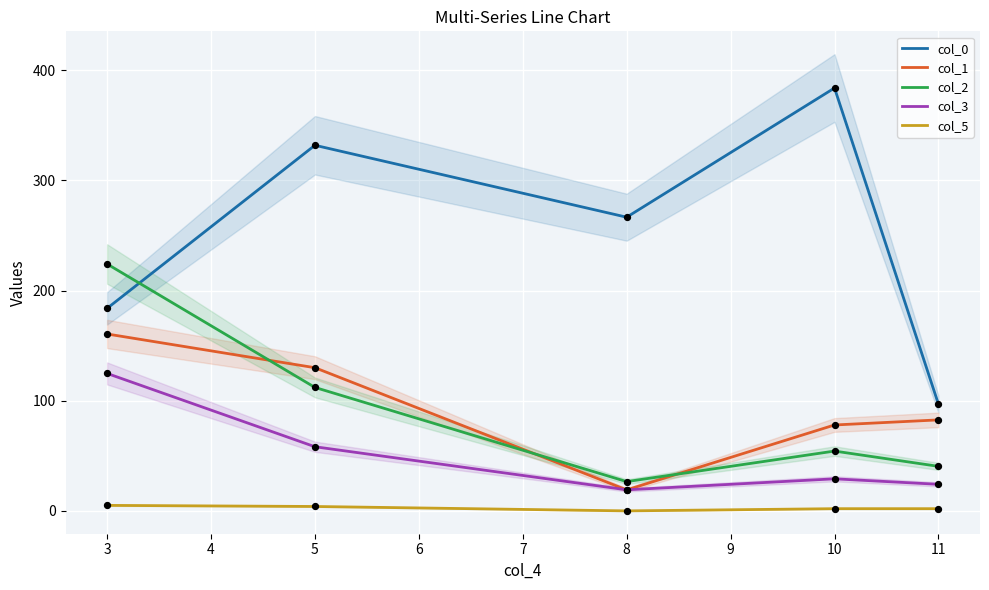

Which series reaches the minimum Y coordinate?

col_5